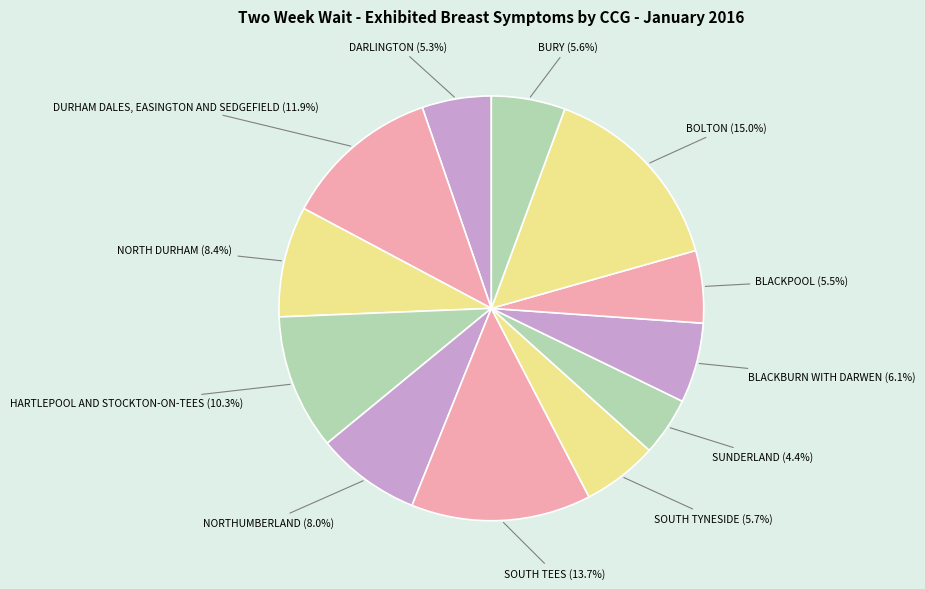

To the nearest percent, what is the average slice percentage?

8%